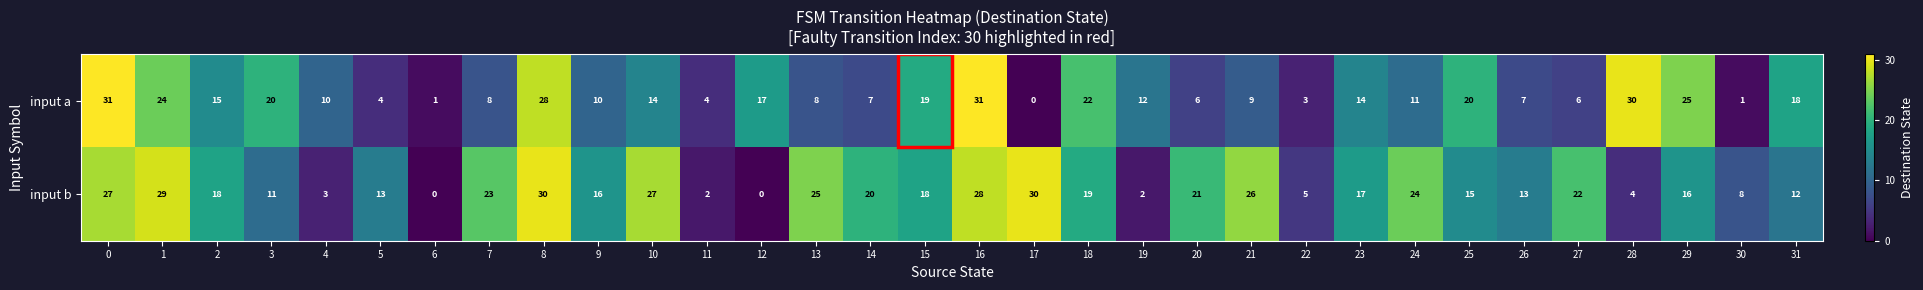

What is the spread (max minus min) of values at 1?

5